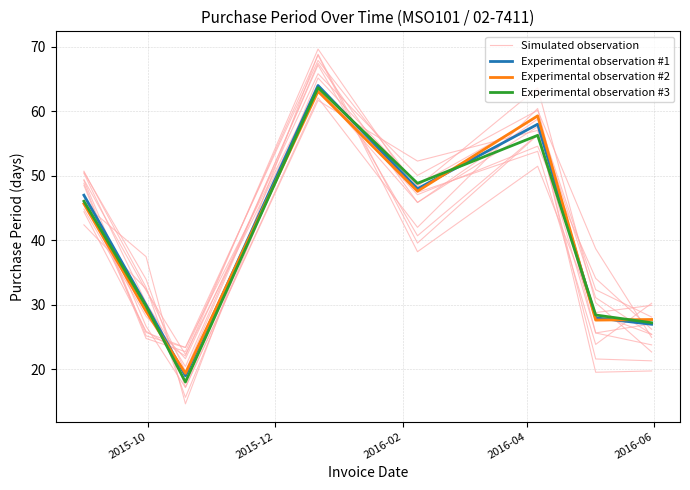

Is the value of Simulated observation at 2015-12 greater than the value of Experimental observation #1 at 2015-12?

No